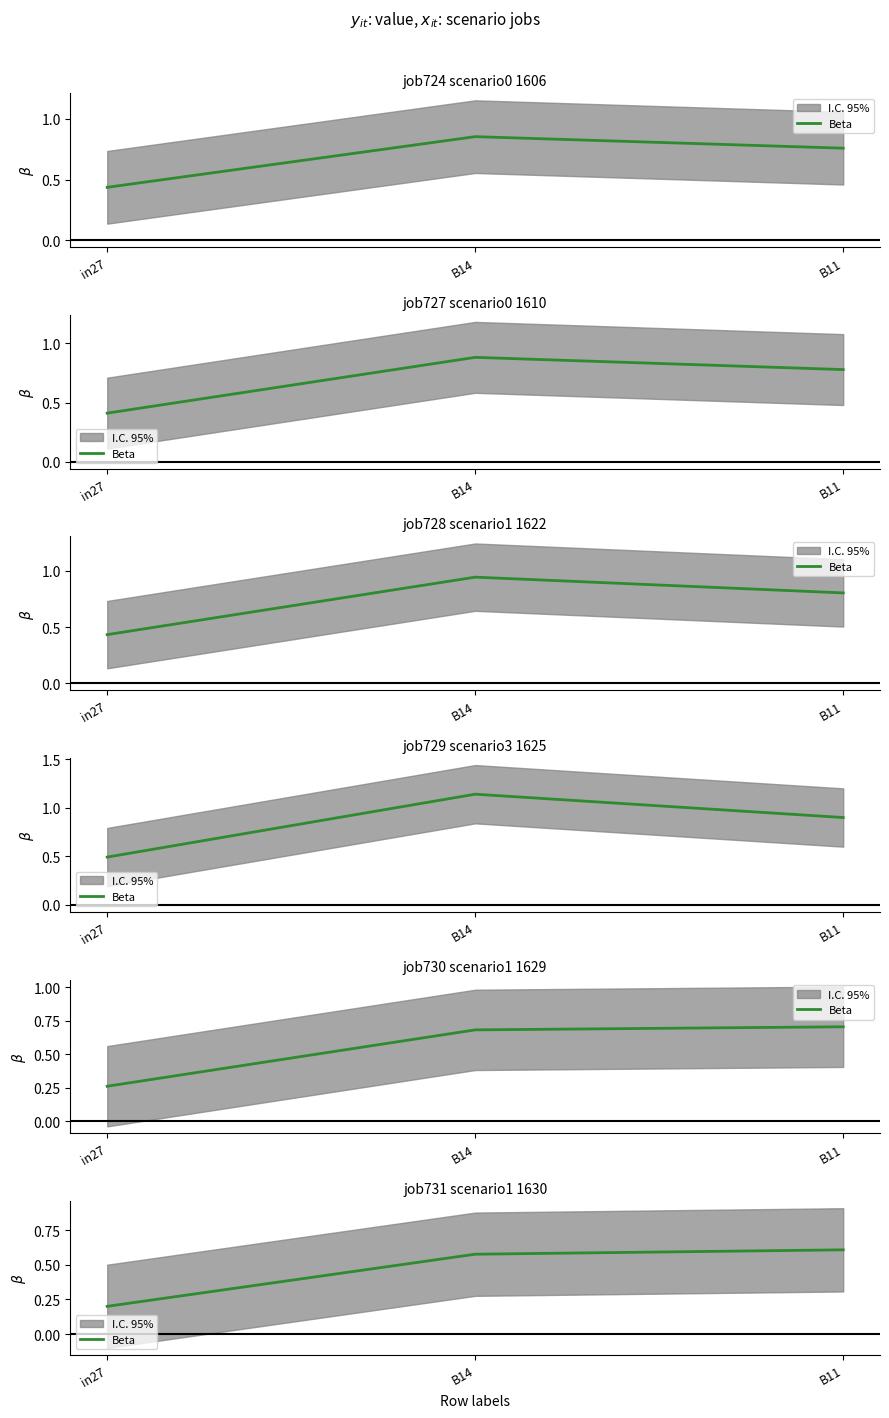

Reading left to right, extract all data points from this chart.

in27=0.2	B14=0.6	B11=0.6